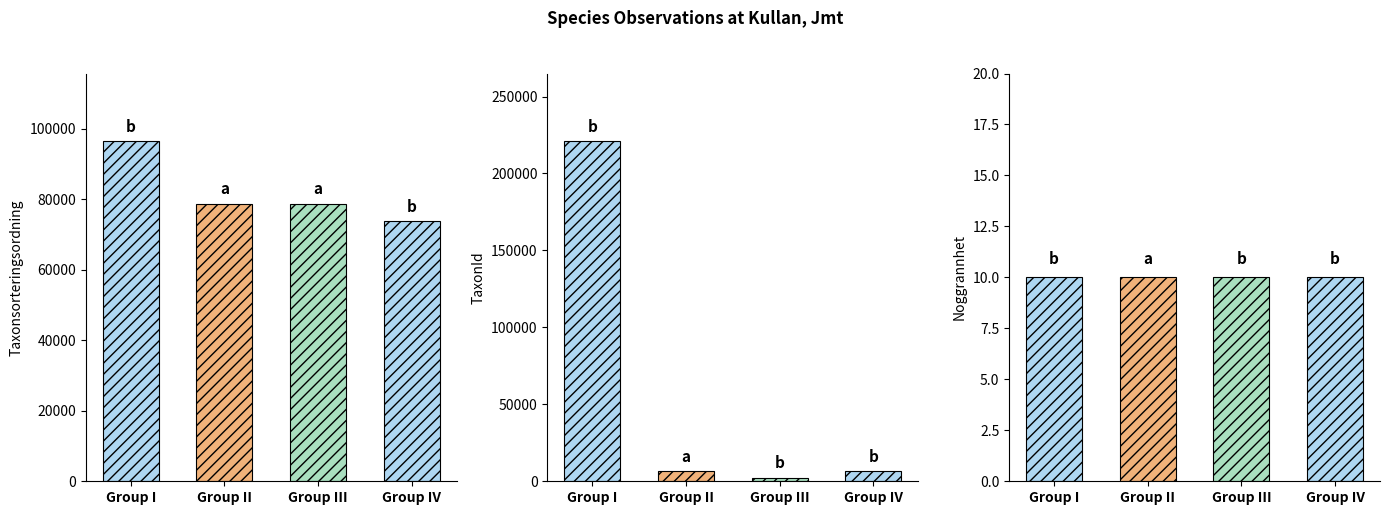

Is it true that Taxonsorteringsordning equals 103626 at Lunglav?

False